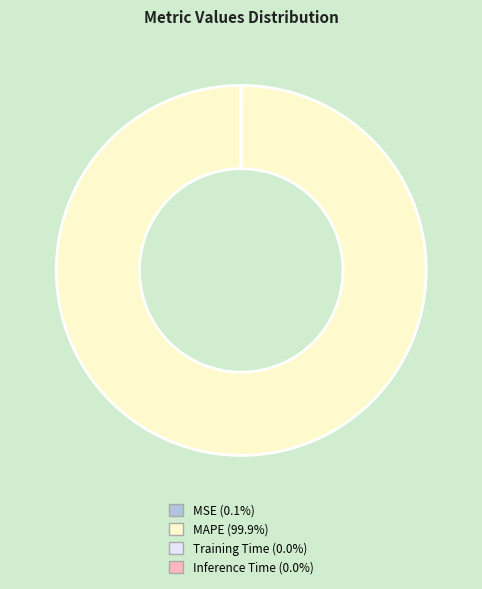

Which slice is the largest?

MAPE